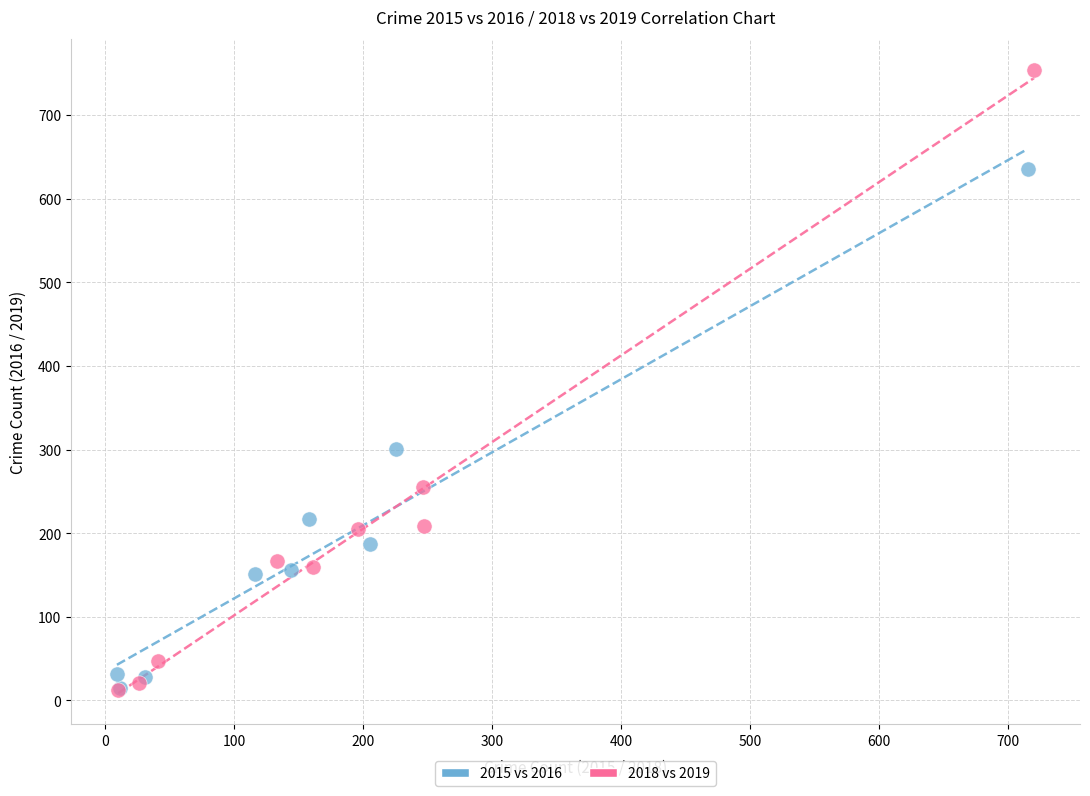

Which series contains the highest Y value?

2018 vs 2019